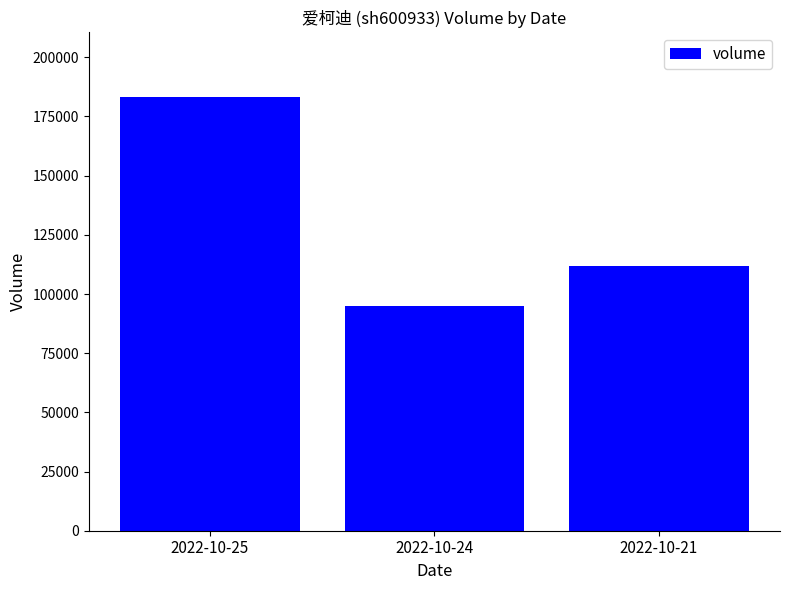

What is the sum of all values?

390061